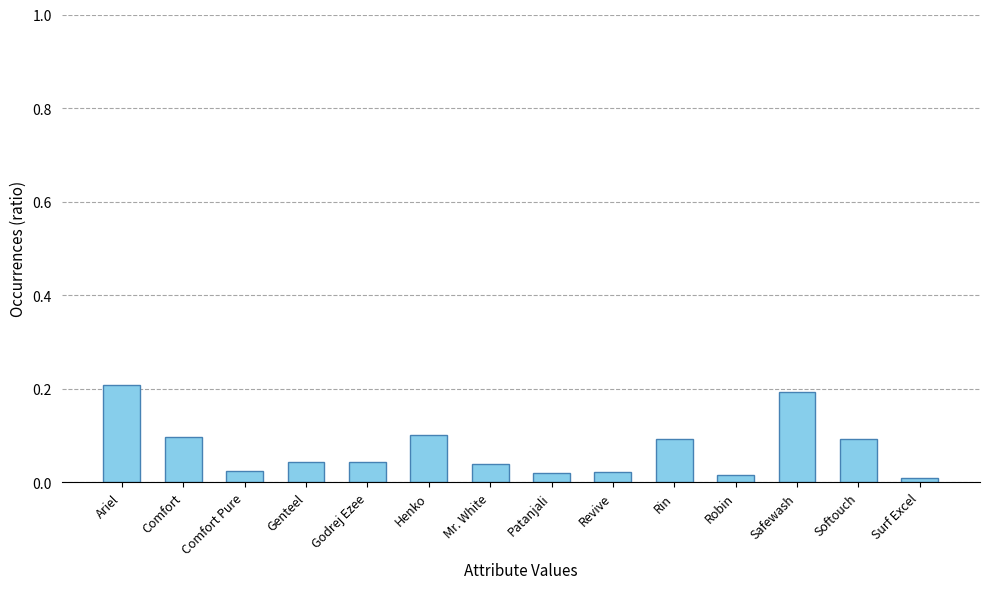

What is the greatest value displayed?

0.2